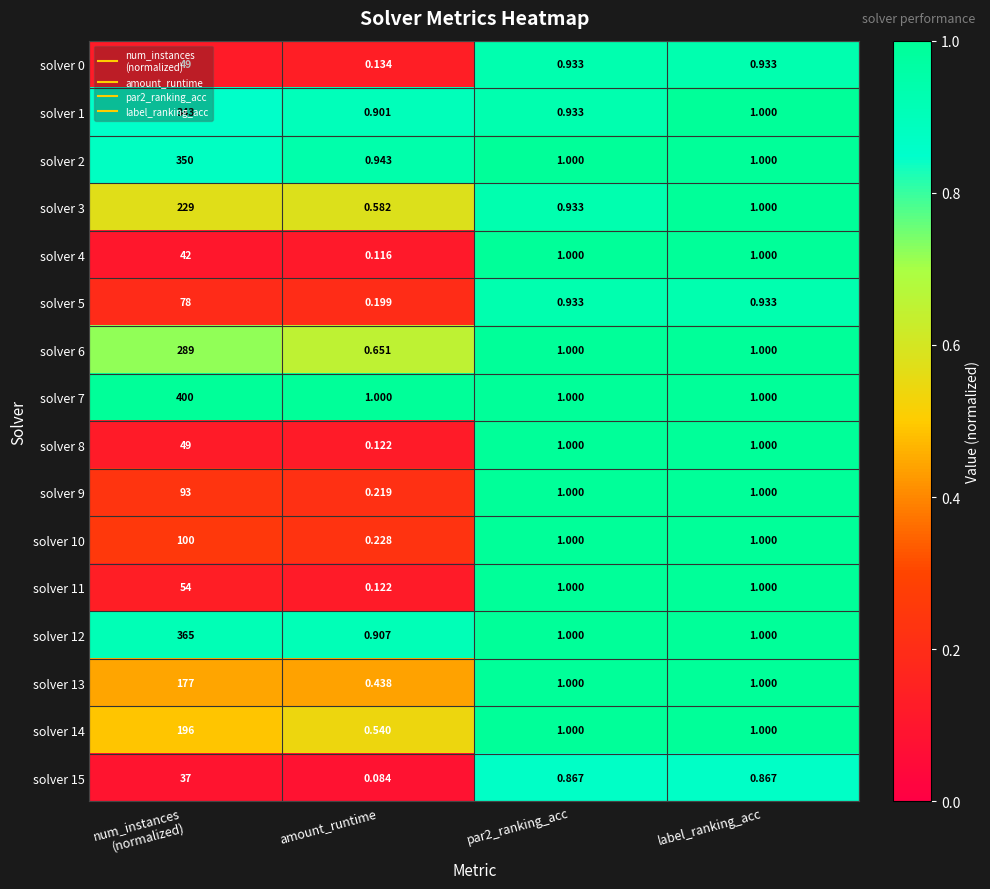

Is the value of solver 11 at amount_runtime greater than the value of solver 13 at par2_ranking_acc?

No